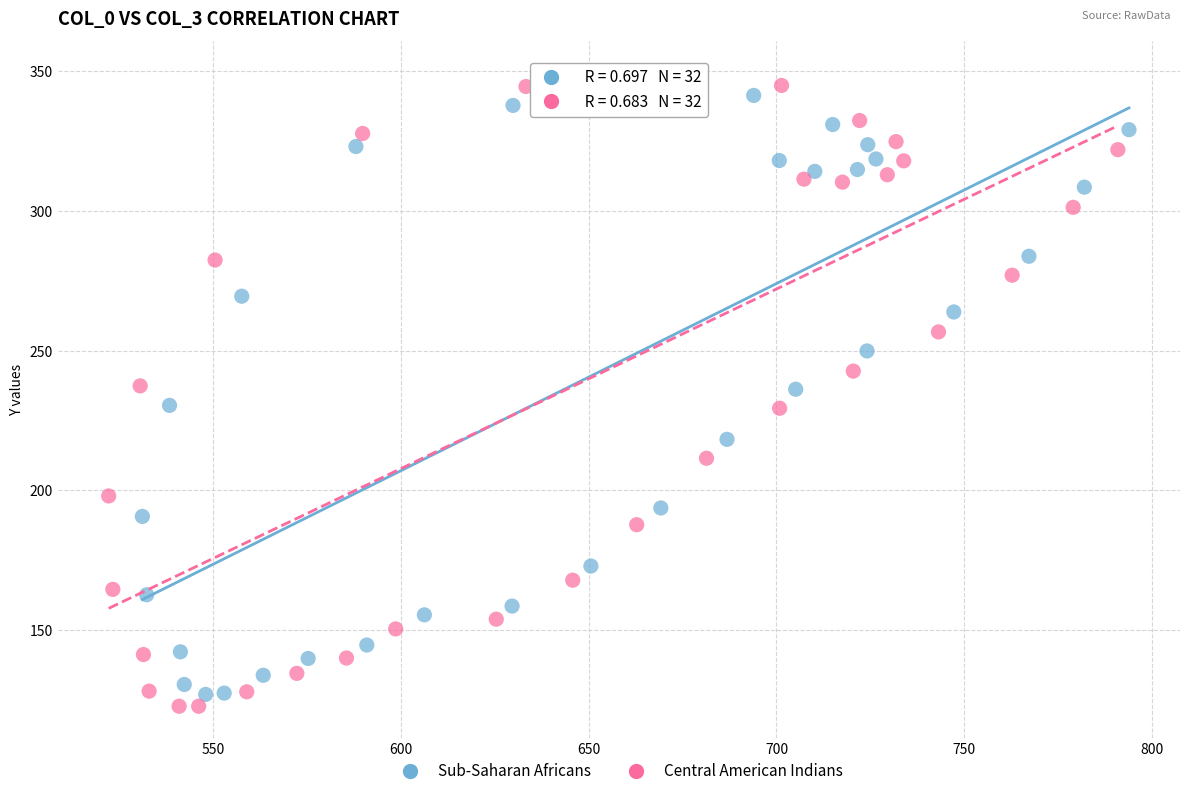

What are all the series names shown in the legend?

Sub-Saharan Africans, Central American Indians